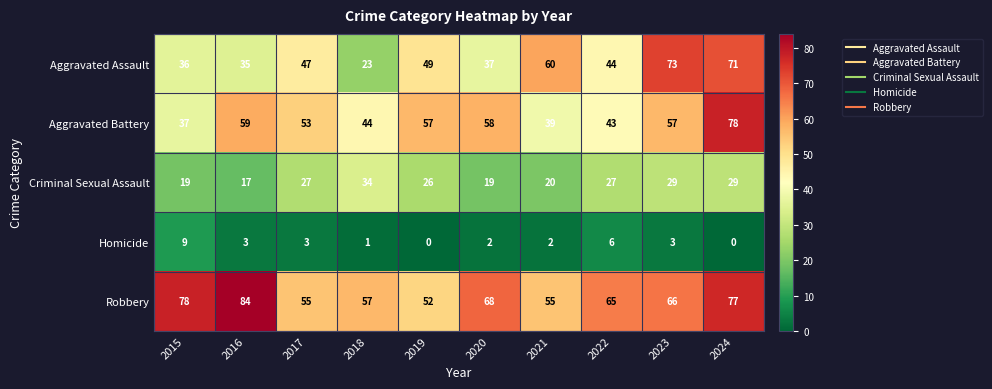

At how many categories does at least one series exceed 11?

10